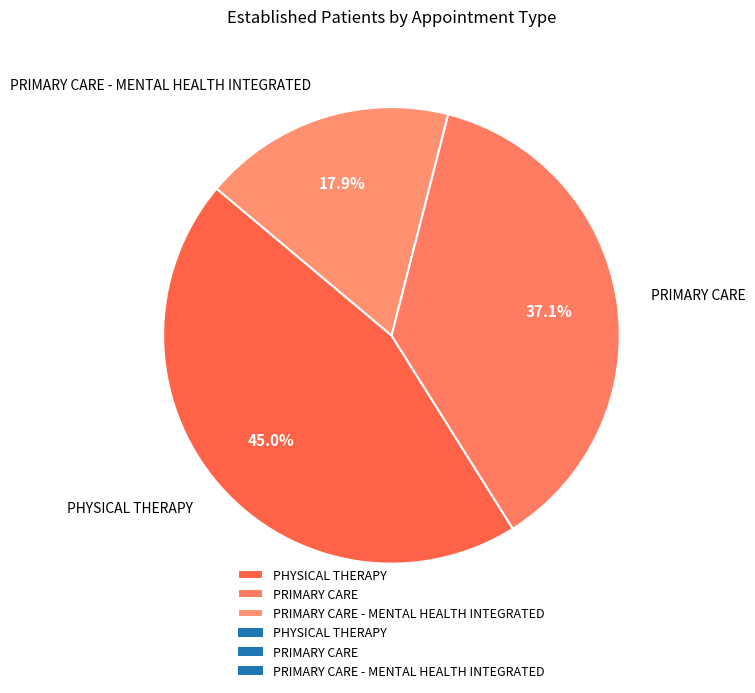

True or false: PRIMARY CARE accounts for 27% of the total.

False